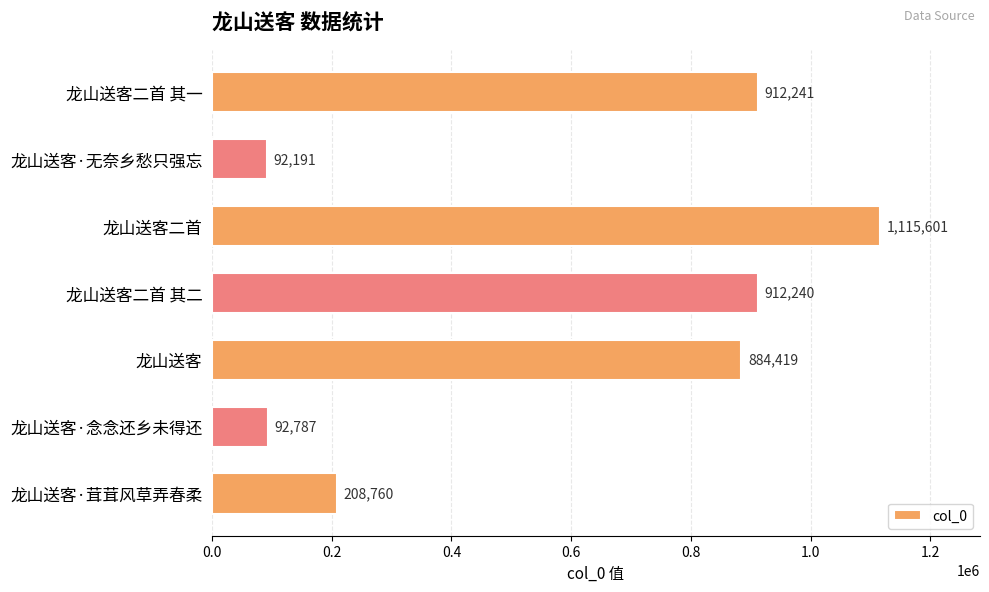

What is the difference between the second highest and second lowest values?

819454